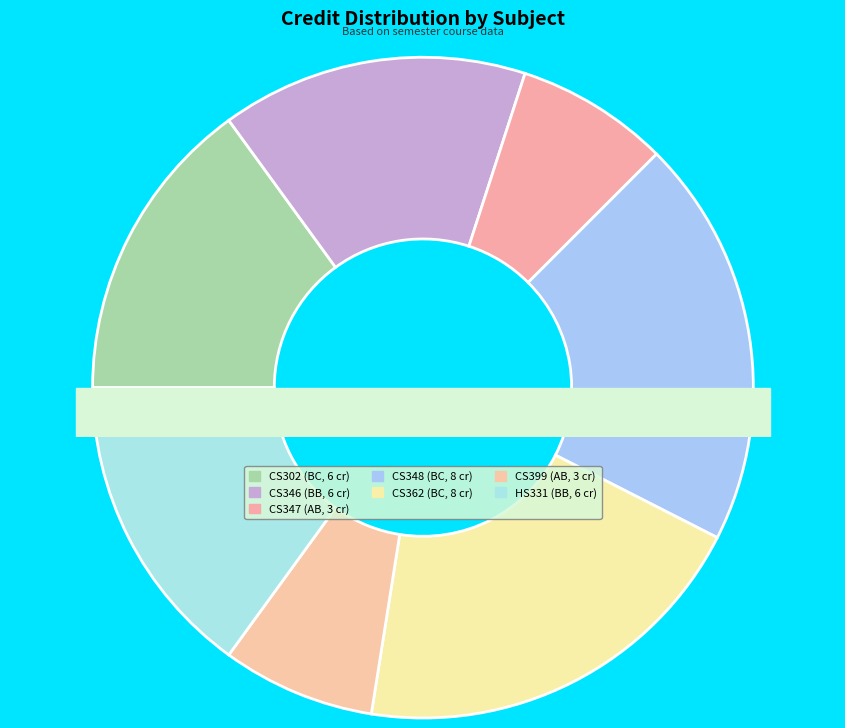

Count the number of slices in the pie.

7